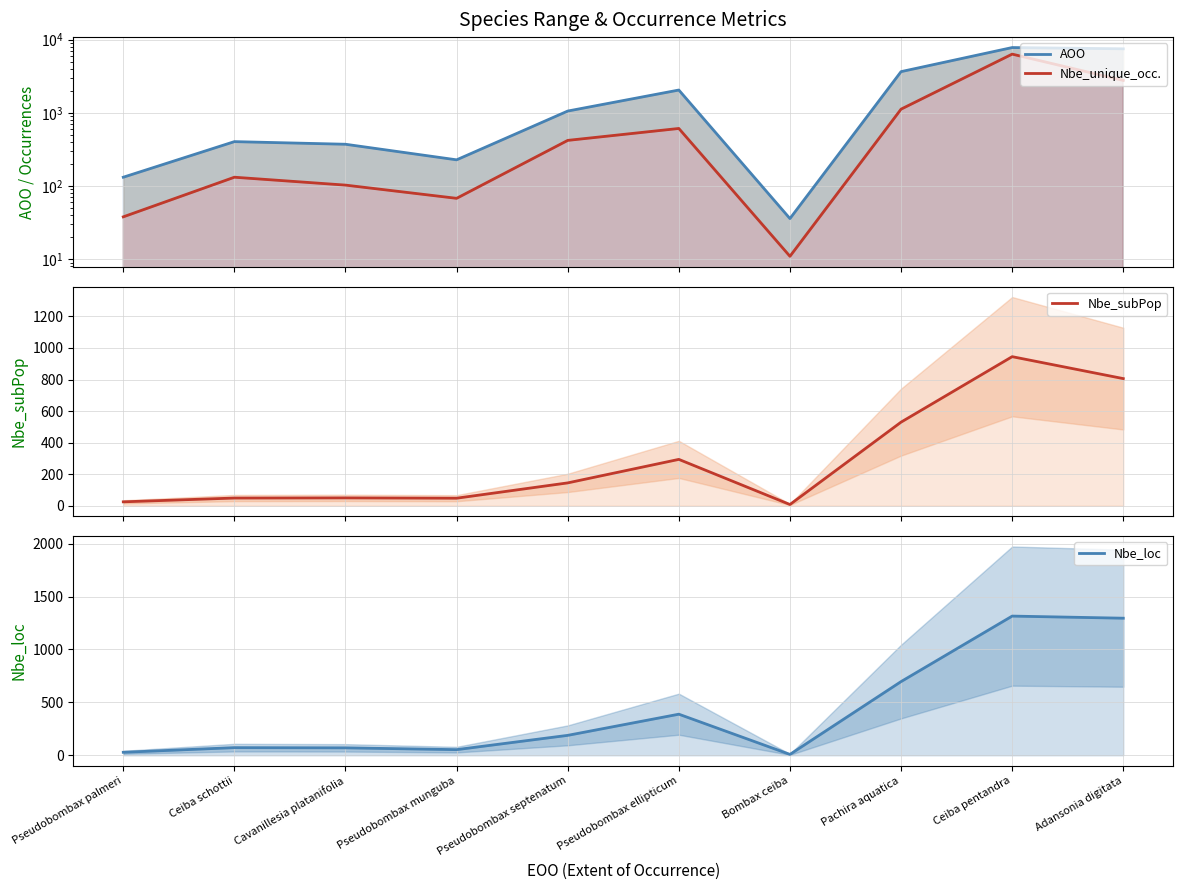

What is the value of the Nbe_unique_occ. point at the 2nd from the left?

132